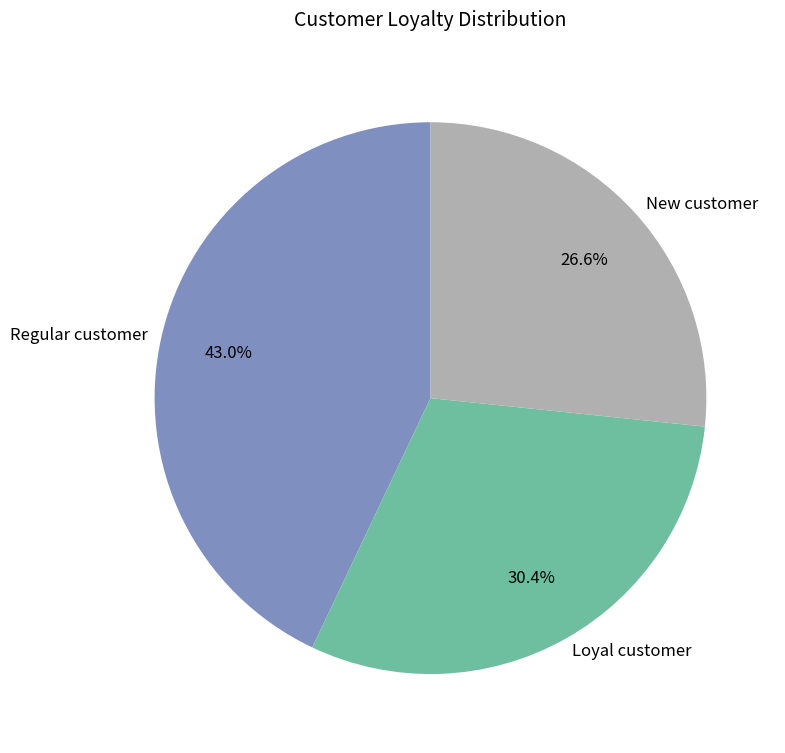

Rank the categories by value from lowest to highest.

New customer, Loyal customer, Regular customer